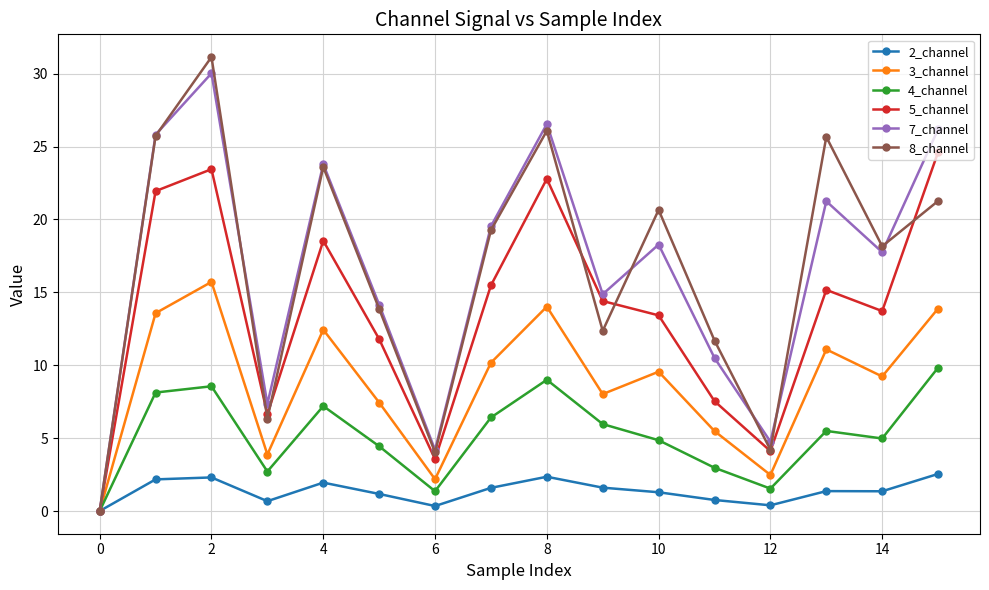

Which series has the largest range (max minus min)?

8_channel